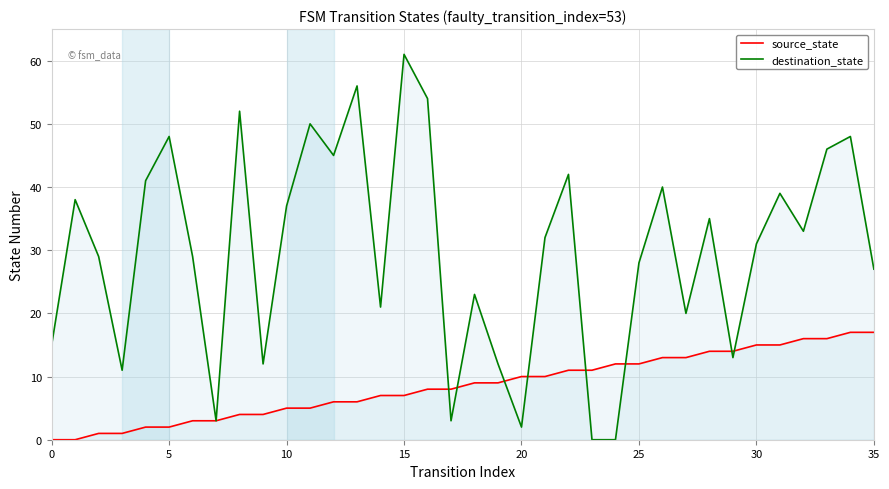

List the series in order of their peak value, highest first.

destination_state, source_state